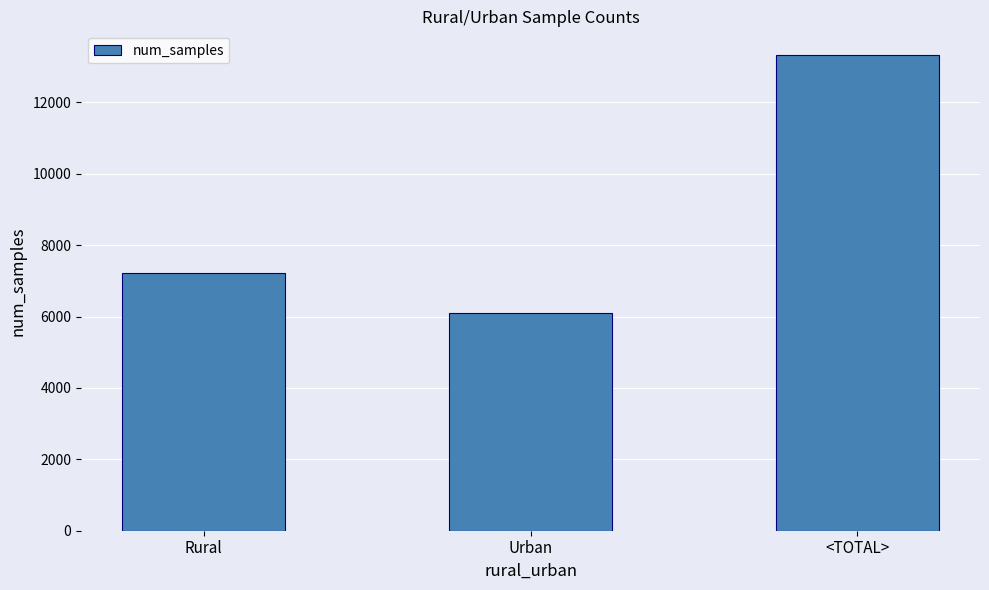

Is it true that the value at Urban is 9870?

False